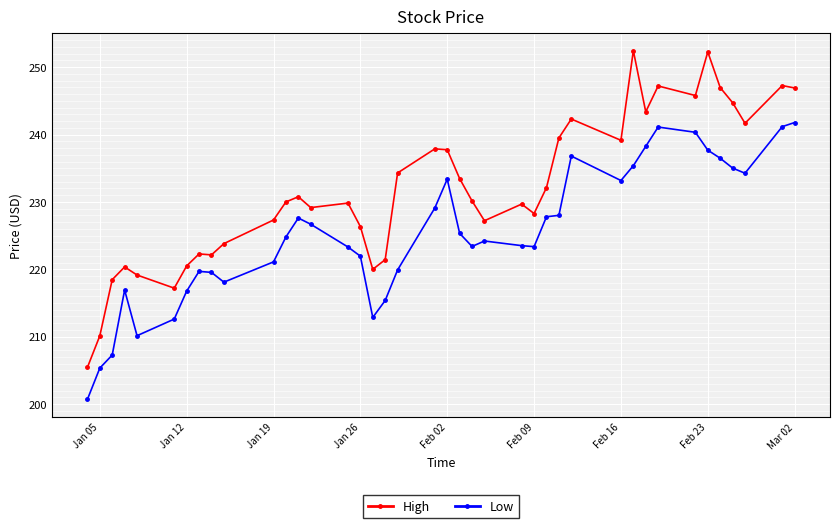

What is the lowest value of the Low series?

200.7